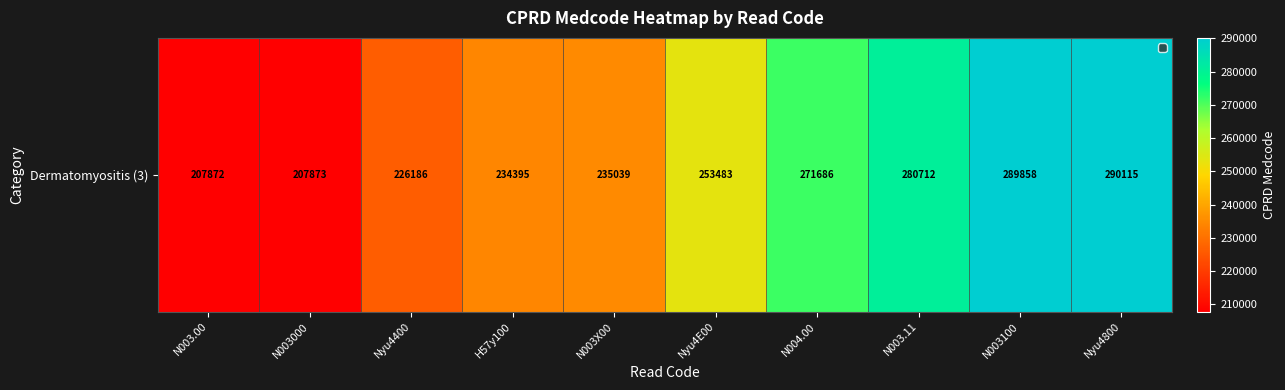

How many data points does each series have?

10